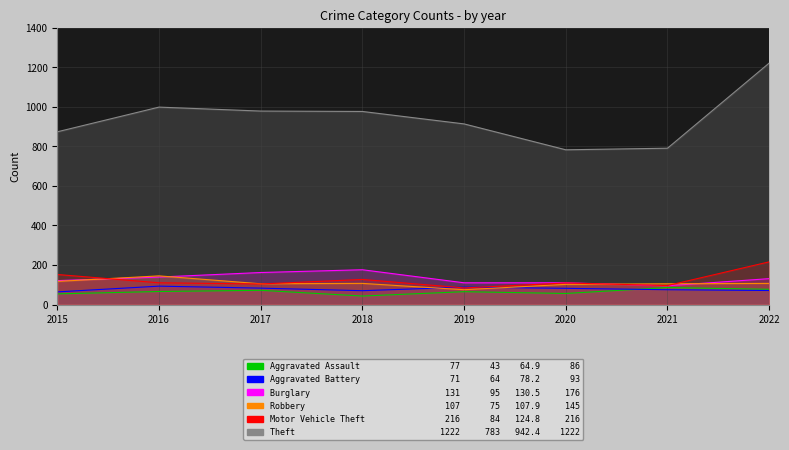

Reading left to right, transcribe all the data shown in this chart.

Aggravated Assault: 2015=54	2016=66	2017=72	2018=43	2019=65	2020=56	2021=86	2022=77
Aggravated Battery: 2015=64	2016=93	2017=83	2018=70	2019=88	2020=82	2021=75	2022=71
Burglary: 2015=121	2016=139	2017=162	2018=176	2019=110	2020=110	2021=95	2022=131
Robbery: 2015=117	2016=145	2017=105	2018=107	2019=75	2020=102	2021=105	2022=107
Motor Vehicle Theft: 2015=152	2016=110	2017=104	2018=127	2019=84	2020=109	2021=96	2022=216
Theft: 2015=874	2016=999	2017=979	2018=977	2019=914	2020=783	2021=791	2022=1222